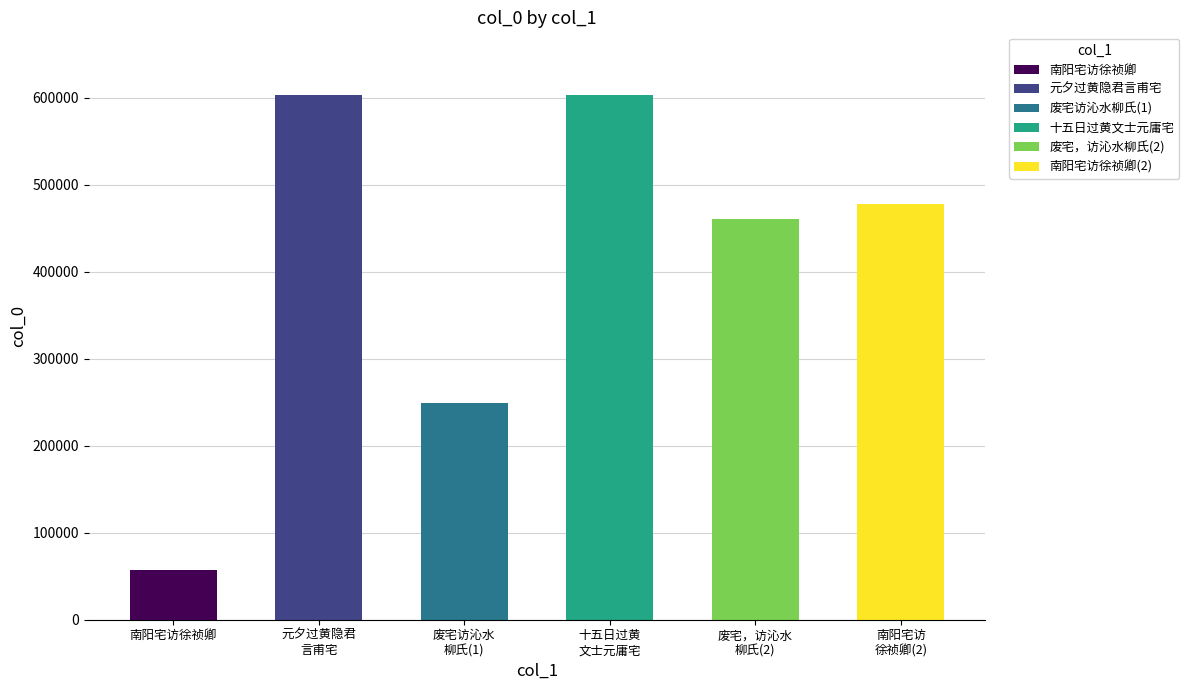

What is the value of the 4th bar from the left?

603051